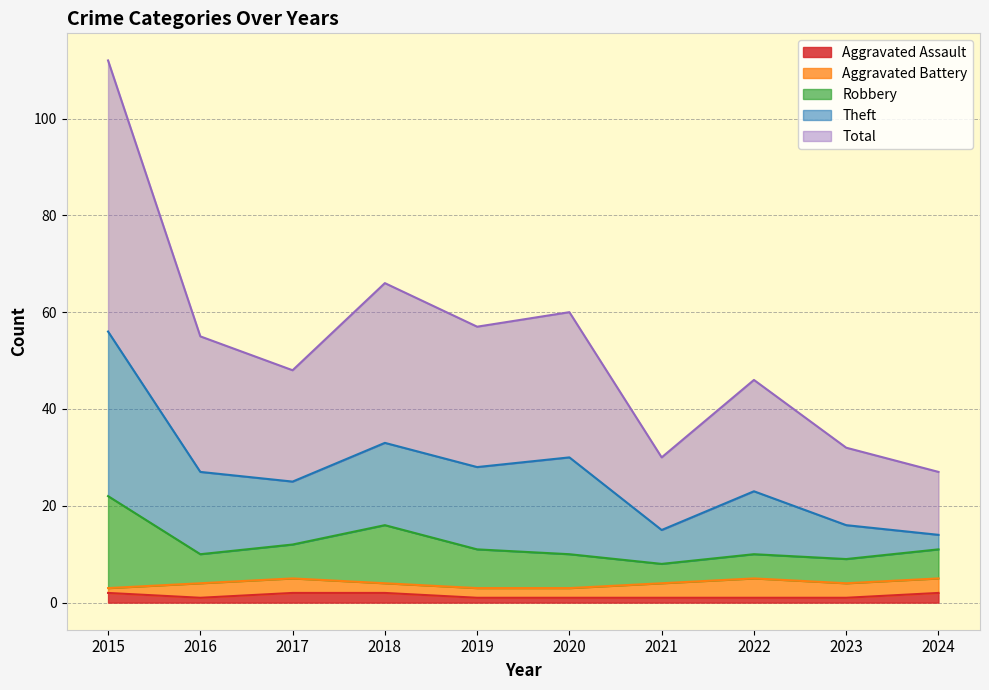

How many interior local valleys does the Aggravated Assault series have?

1